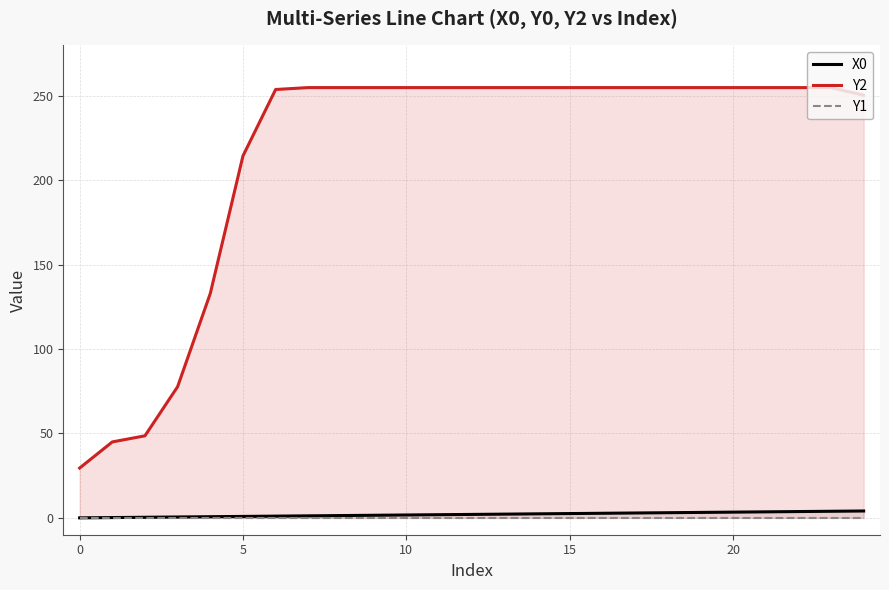

Between 5 and 17, which series saw the biggest shift?

Y2